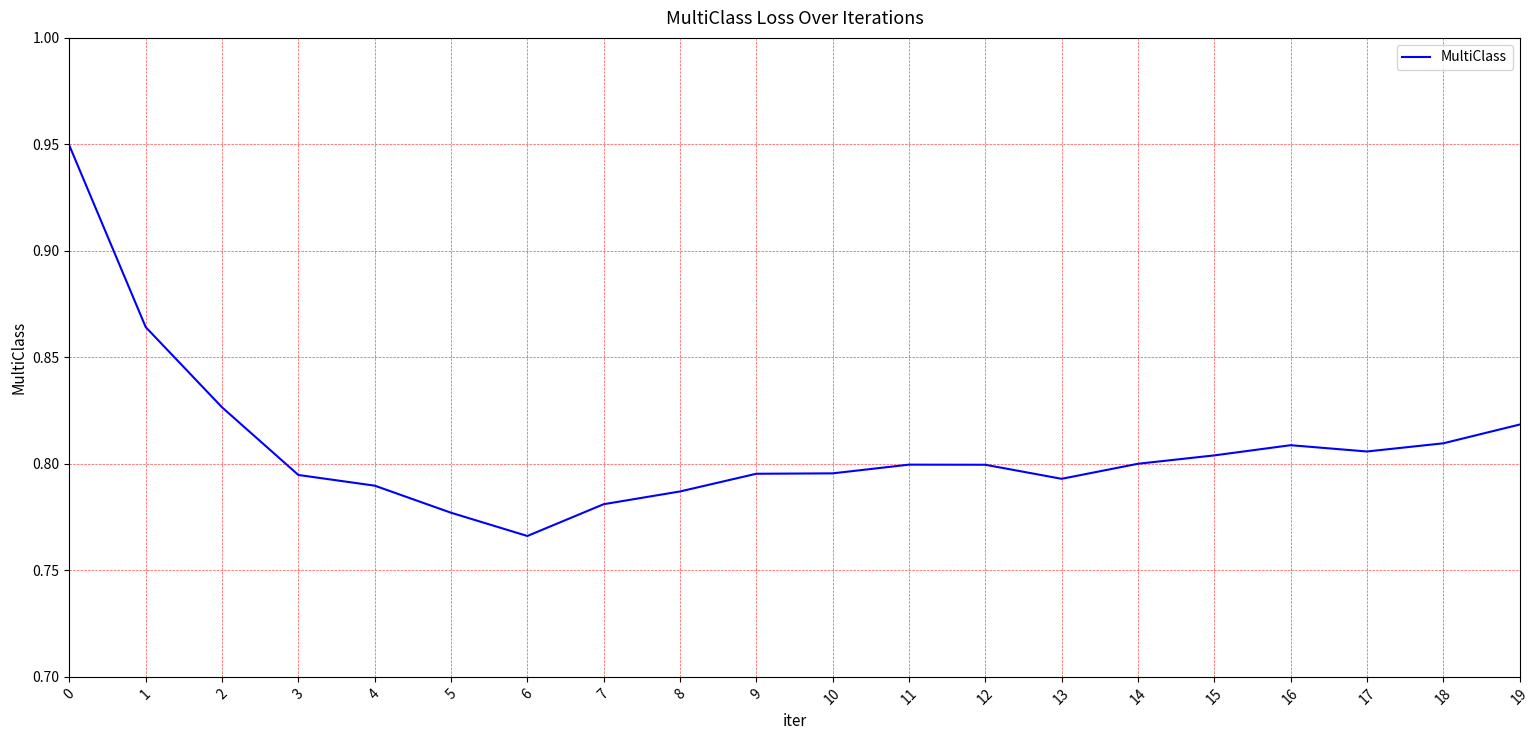

The value at 2 is 0.8. True or false?

True